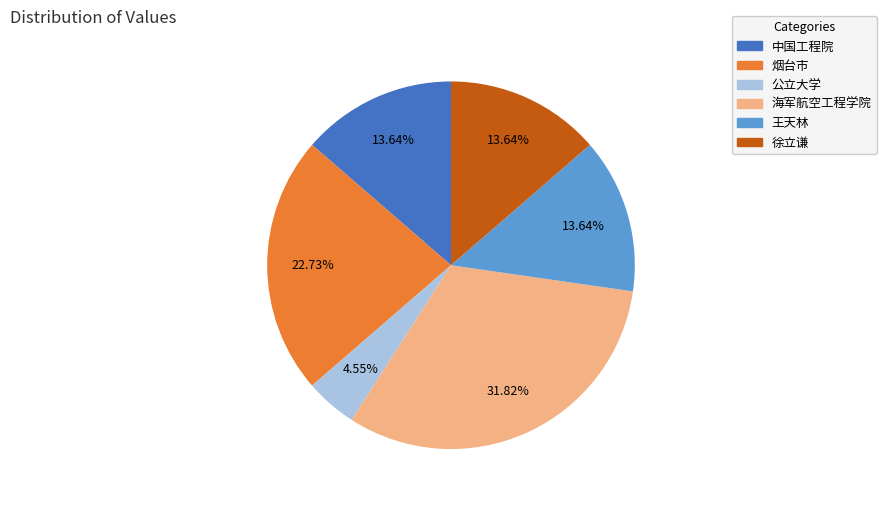

Which slice is the largest?

海军航空工程学院